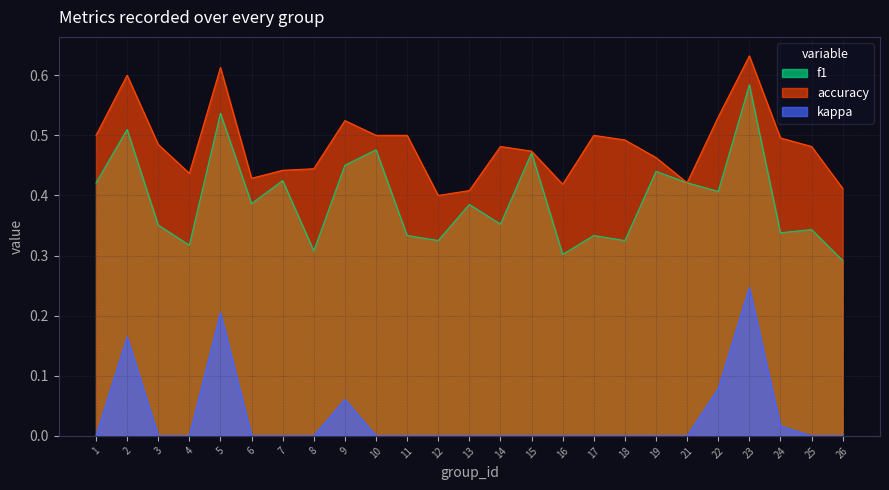

What are all the series names shown in the legend?

f1, accuracy, kappa